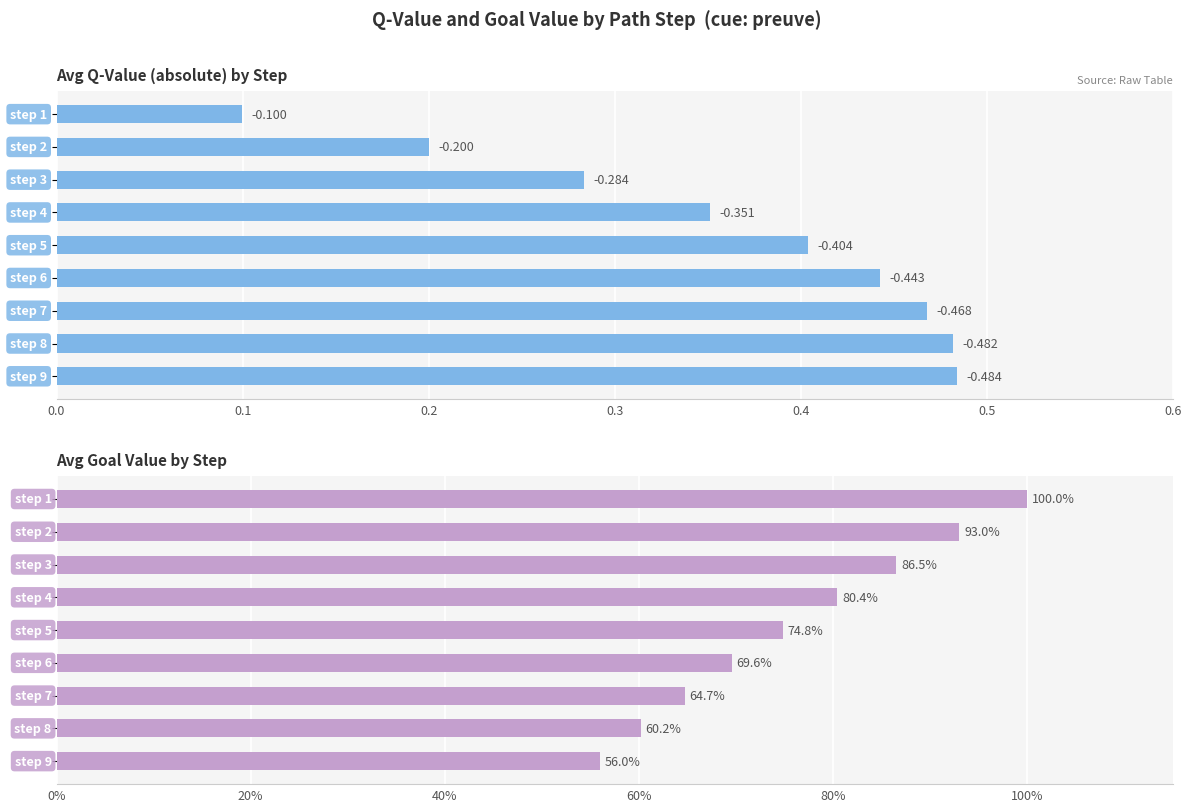

List the series in order of their peak value, lowest first.

avg q-value (abs), avg goal_value